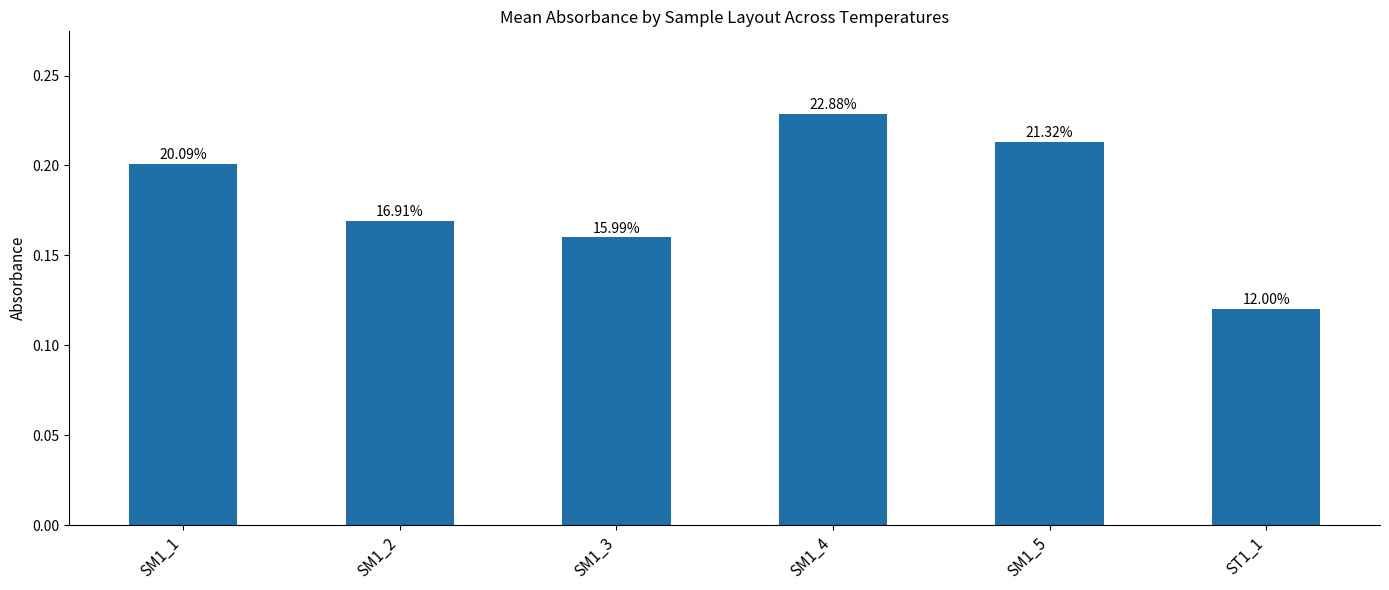

Reading left to right, list all the values displayed in this chart.

SM1_1=0.2	SM1_2=0.2	SM1_3=0.2	SM1_4=0.2	SM1_5=0.2	ST1_1=0.1